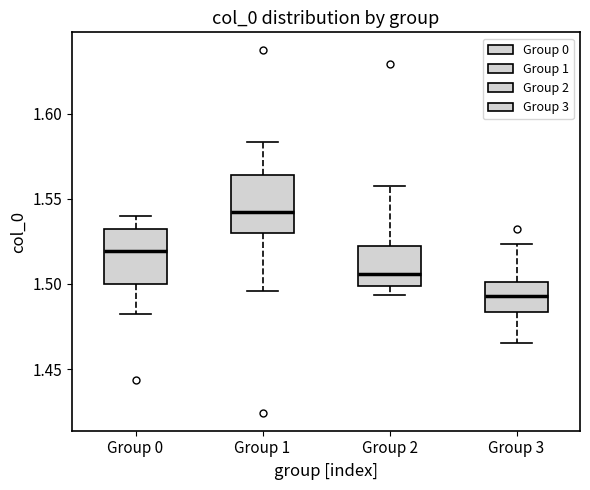

Reading left to right, transcribe this box plot: for each box, give where its median line is, the range the box spans, and where its two whiskers end, as read against the y-axis. The values are not printed on the chart, so give them approximately, as read against the axis.

Group 0: median 1.520, box 1.500 to 1.530, whiskers 1.480 to 1.540
Group 1: median 1.540, box 1.530 to 1.565, whiskers 1.495 to 1.585
Group 2: median 1.505, box 1.500 to 1.520, whiskers 1.495 to 1.555
Group 3: median 1.495, box 1.485 to 1.500, whiskers 1.465 to 1.525